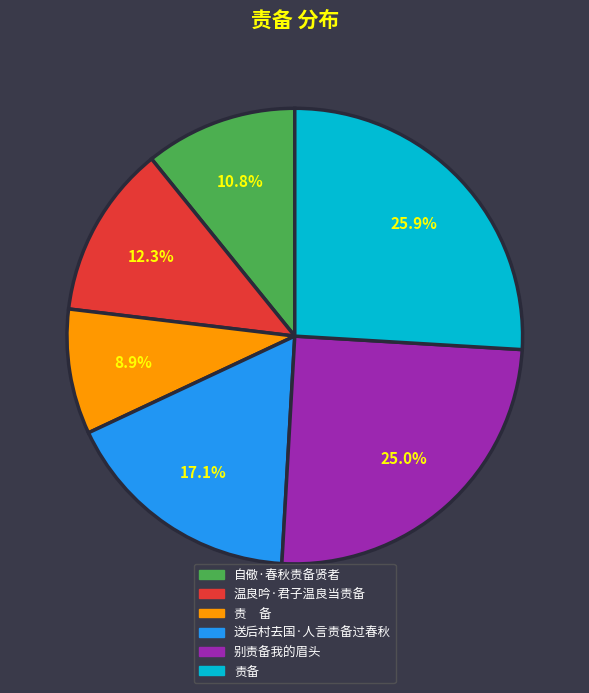

To the nearest percent, what portion does 自儆·春秋责备贤者 represent?

11%